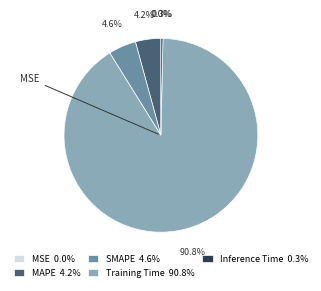

The MAPE slice represents 4% of the pie. True or false?

True